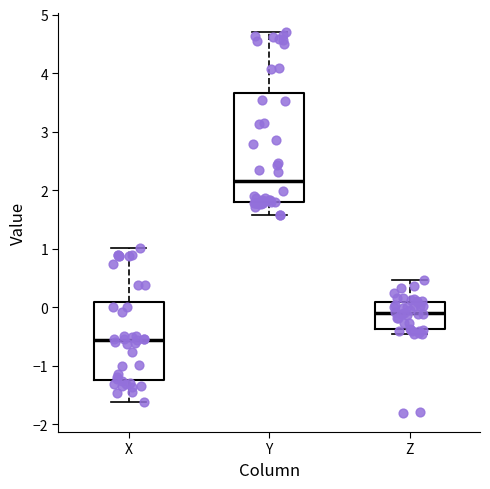

Which box's median line is the lowest?

X